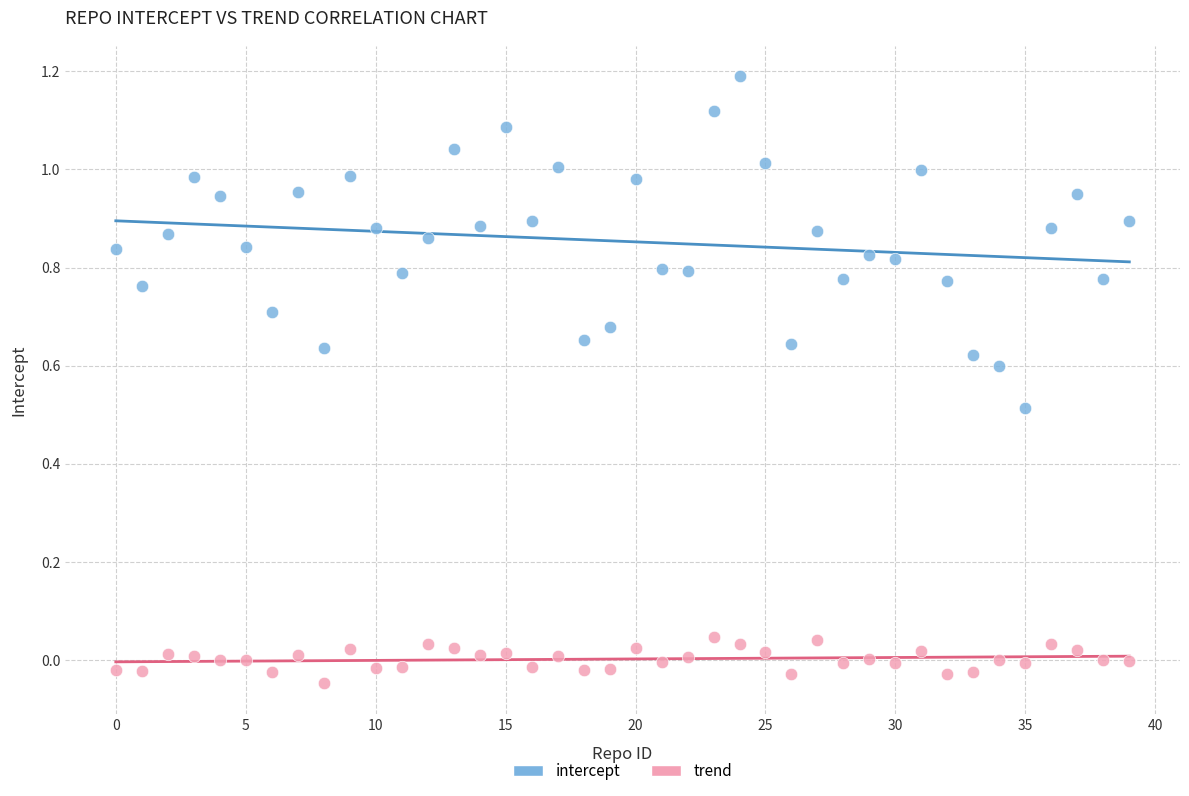

Which series reaches the maximum Y coordinate?

intercept